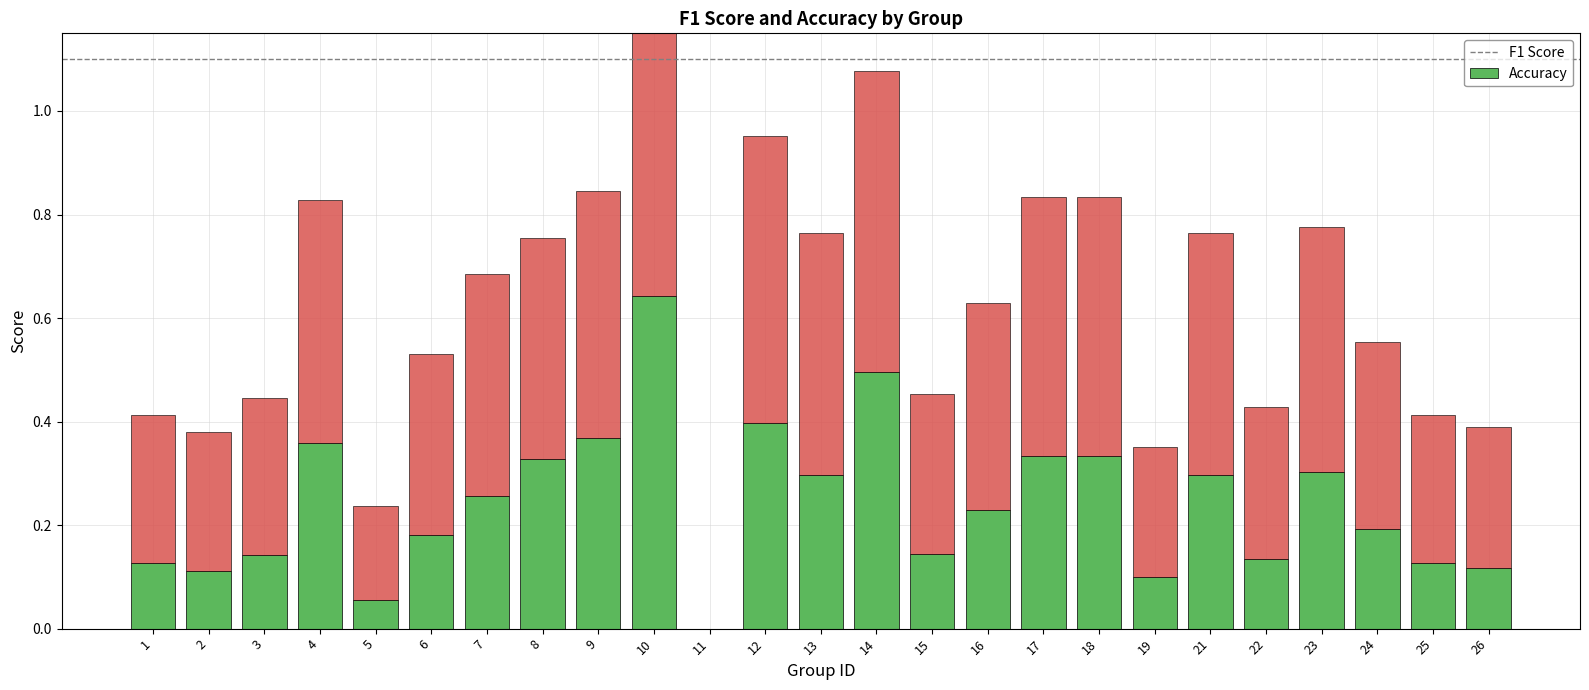

Rank the series at 22 from lowest to highest value.

f1, accuracy